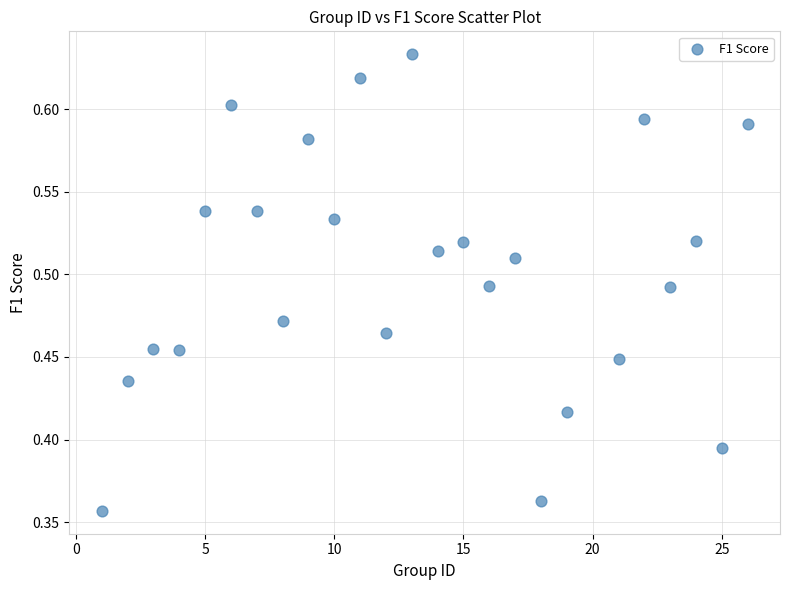

What is the range of Y values (max minus min)?

0.3